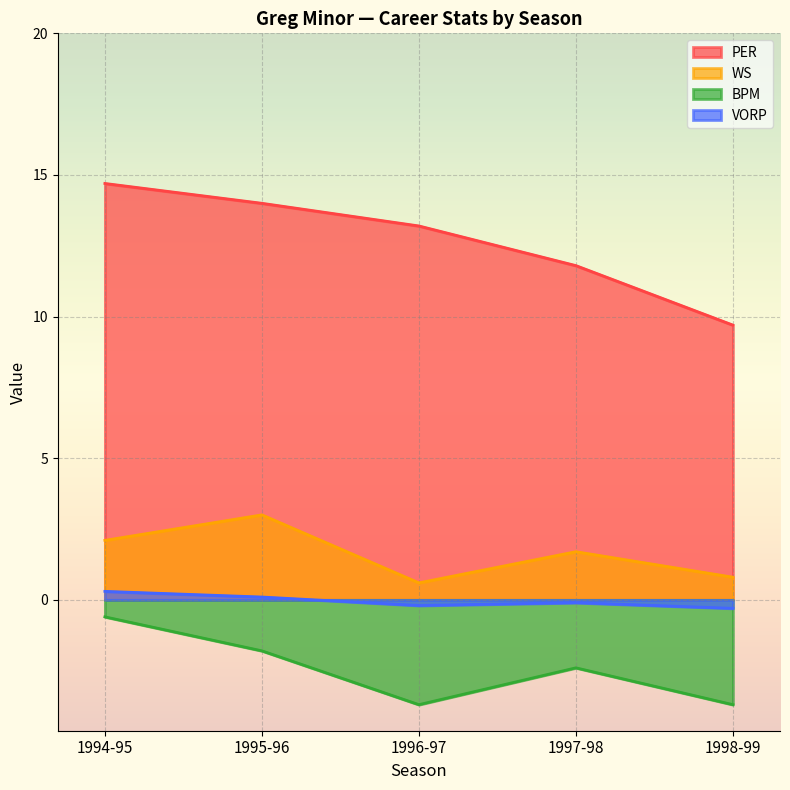

What is the highest value of the PER series?

14.7